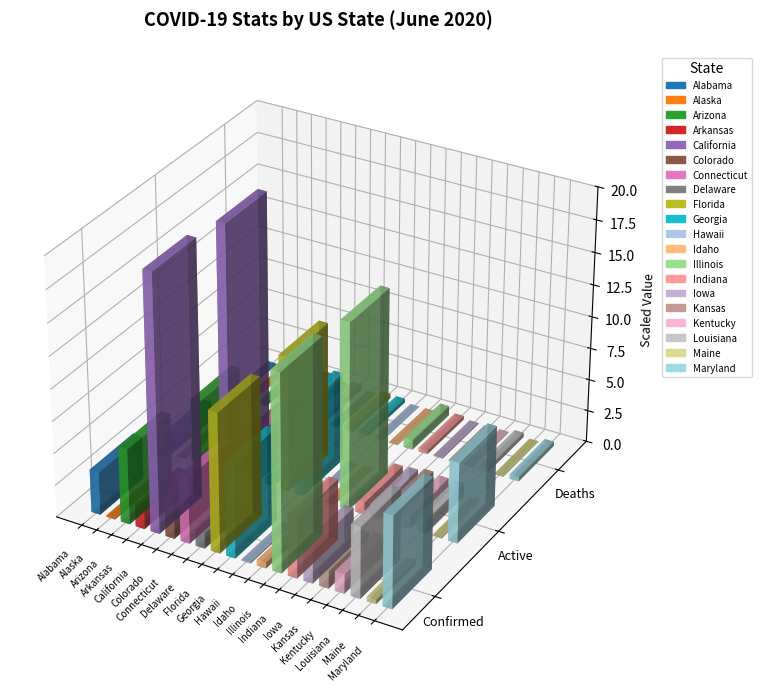

Is the value of Deaths at California greater than the value of Active at Hawaii?

Yes